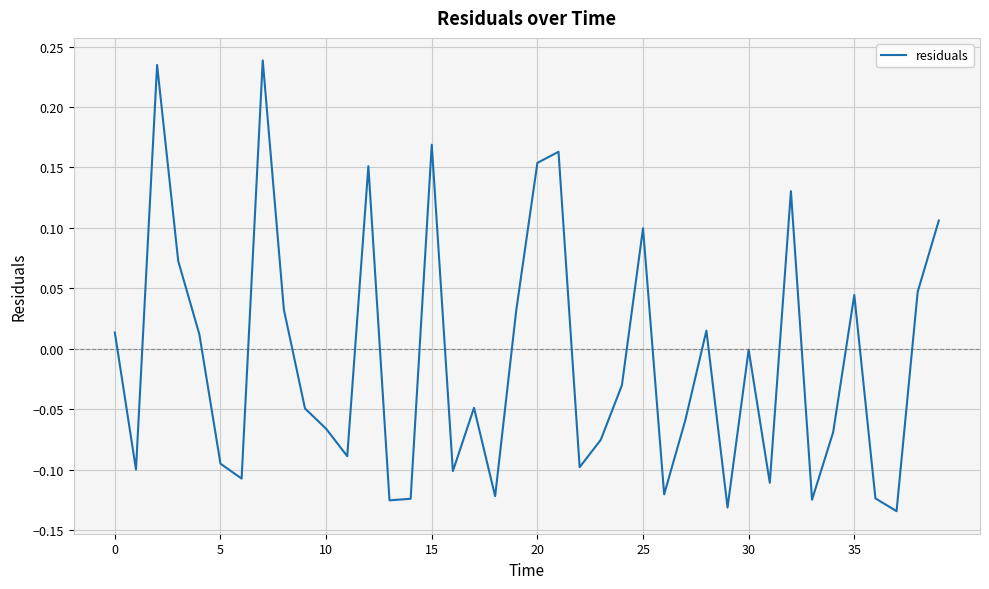

What is the difference between the maximum and second lowest values?

0.4